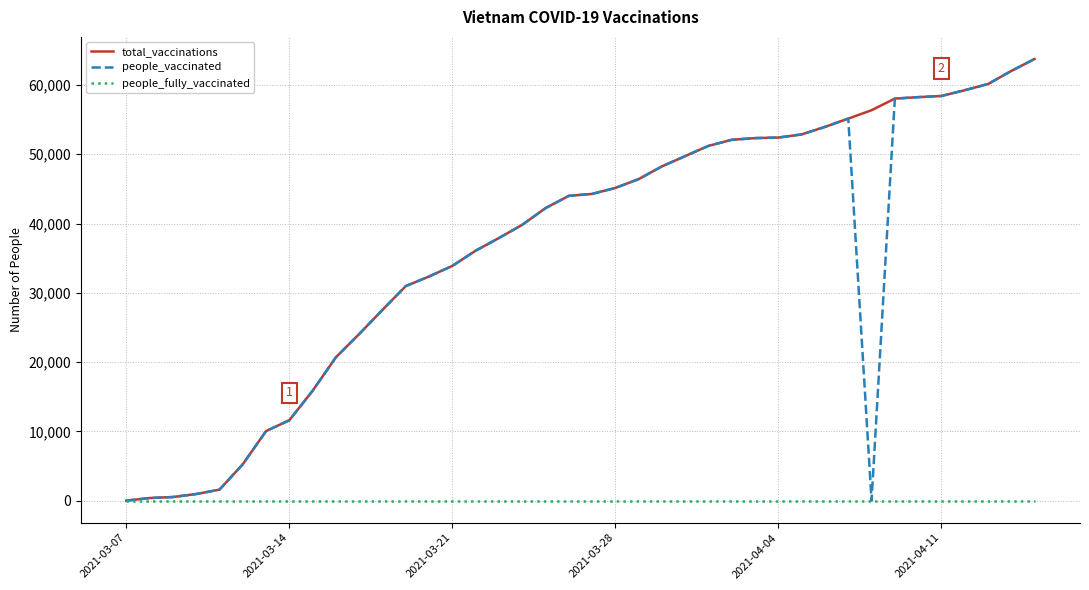

What is the maximum value for total_vaccinations?

63758